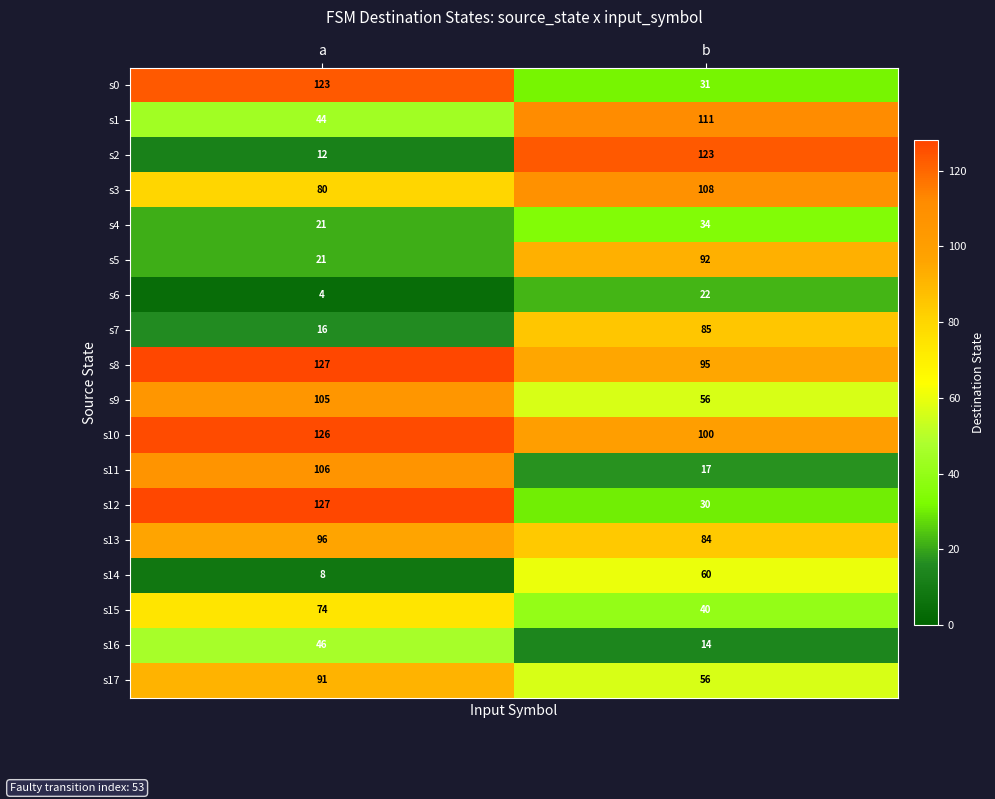

Which series changed the most between a and b?

s2